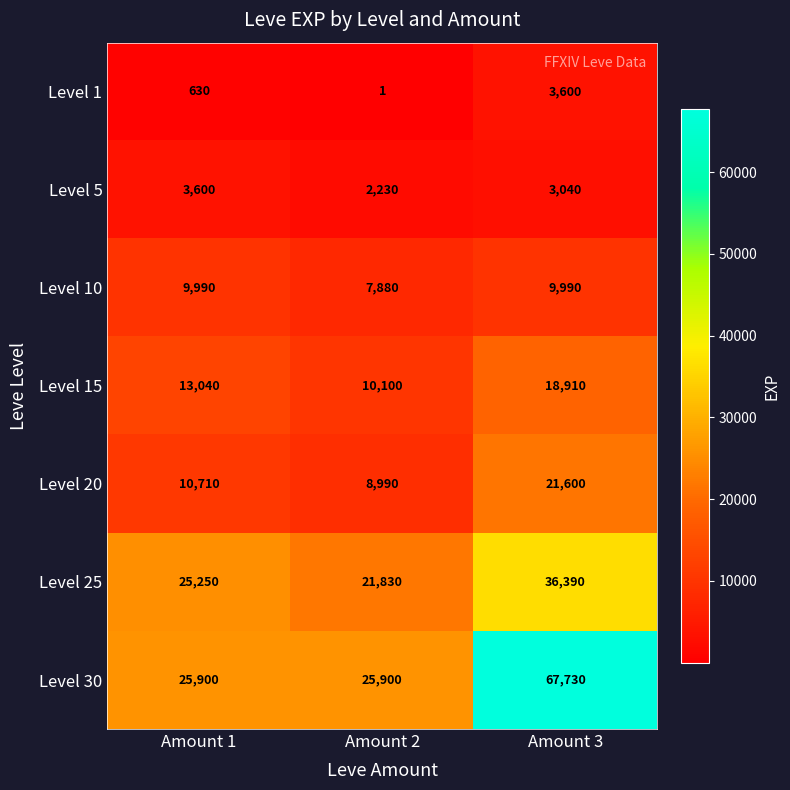

Reading left to right, extract all data points from this chart.

Level 1: Amount 1=630	Amount 2=1	Amount 3=3600
Level 5: Amount 1=3600	Amount 2=2230	Amount 3=3040
Level 10: Amount 1=9990	Amount 2=7880	Amount 3=9990
Level 15: Amount 1=13040	Amount 2=10100	Amount 3=18910
Level 20: Amount 1=10710	Amount 2=8990	Amount 3=21600
Level 25: Amount 1=25250	Amount 2=21830	Amount 3=36390
Level 30: Amount 1=25900	Amount 2=25900	Amount 3=67730